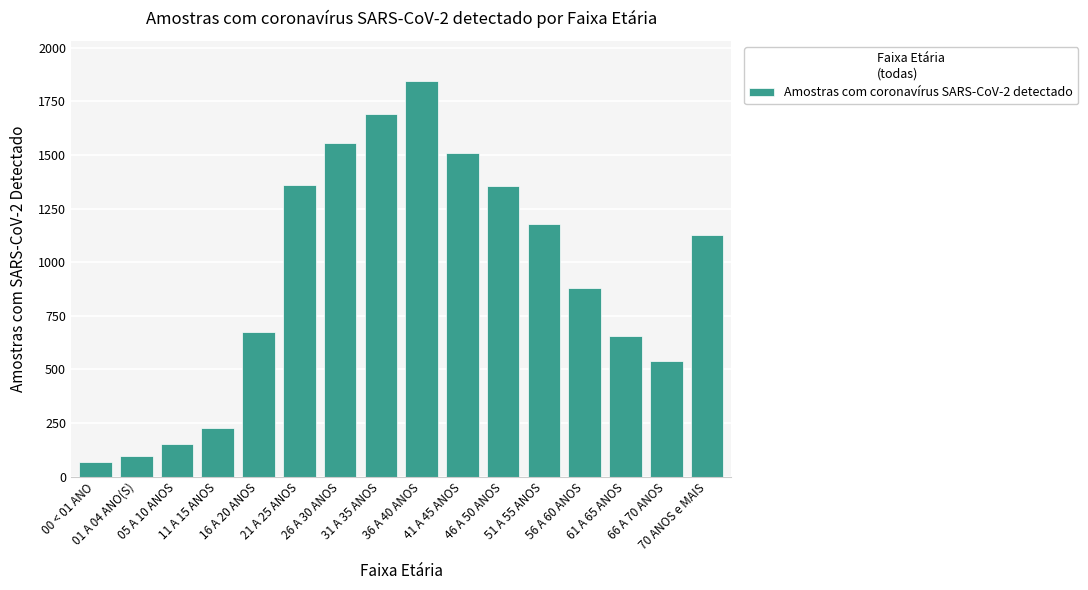

Approximately how many times larger is the value at 66 A 70 ANOS compared to 11 A 15 ANOS?

2.4